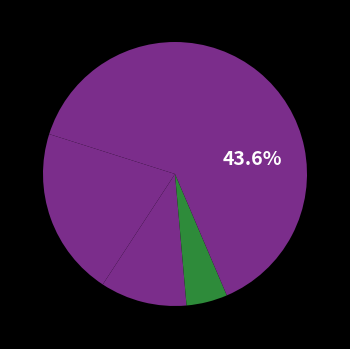

Does any single category account for the majority?

No